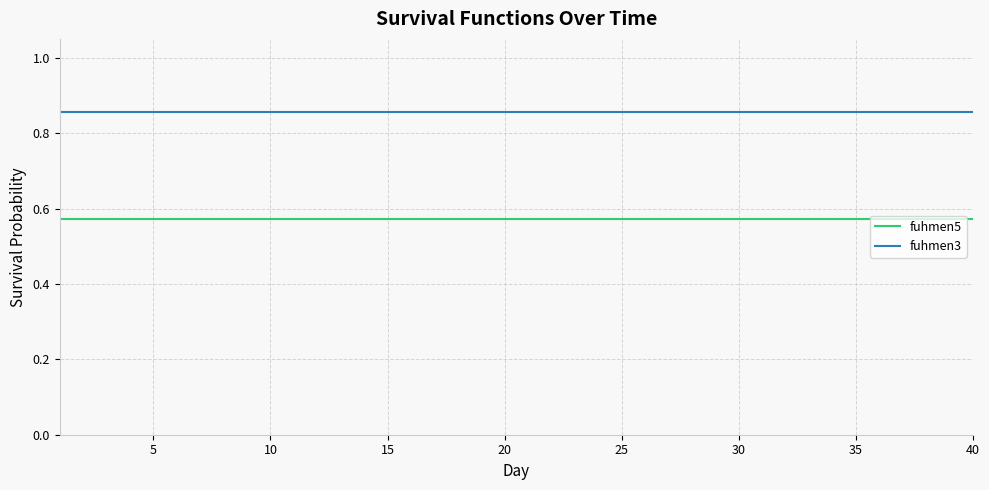

True or false: fuhmen5 and fuhmen3 intersect in this chart.

False